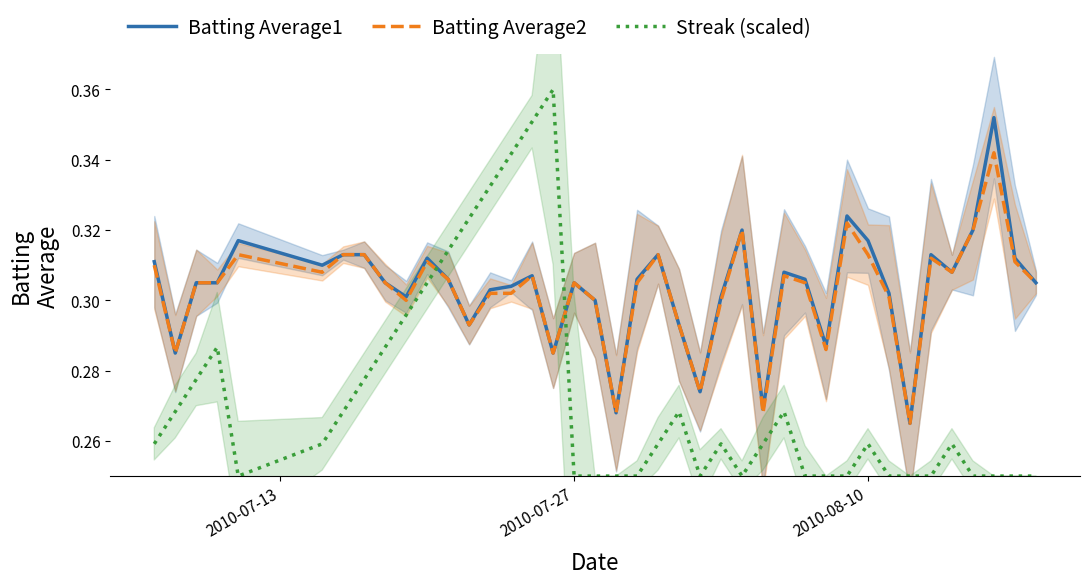

How many intersections are there between Streak (scaled) and Batting Average2?

2